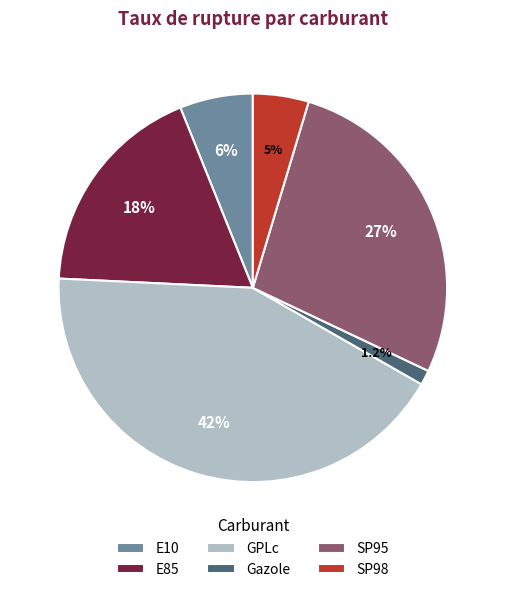

What is the ratio of the value at E85 to the value at SP95?

0.7